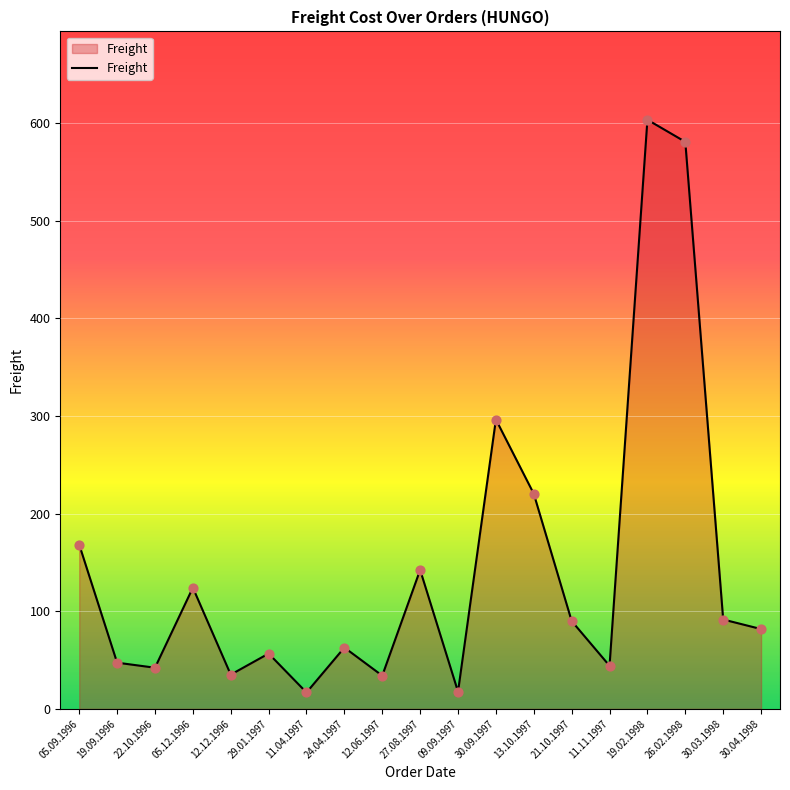

What is the change in value from 27.08.1997 to 30.04.1998?

-60.6